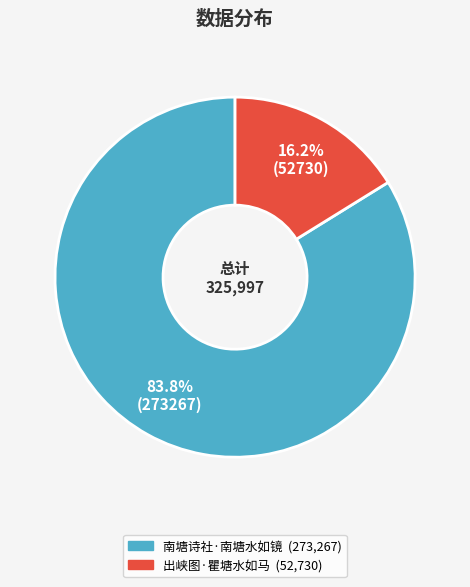

Rank the categories by value from lowest to highest.

出峡图·瞿塘水如马, 南塘诗社·南塘水如镜